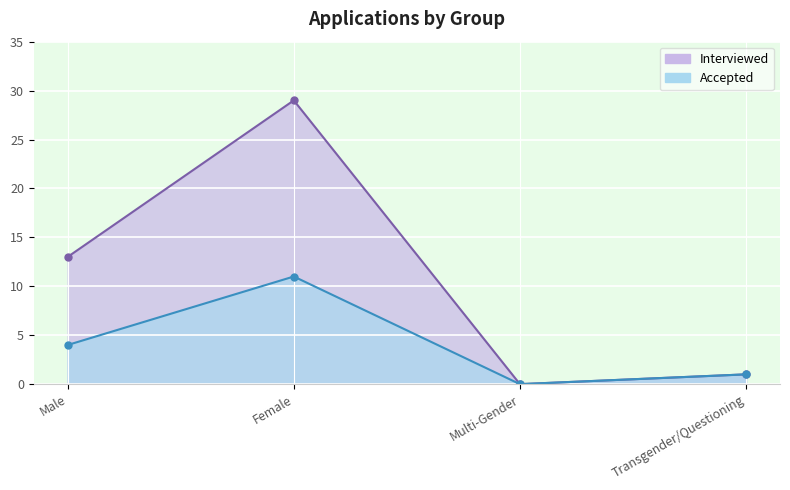

The value of Interviewed at Male is 13. True or false?

True